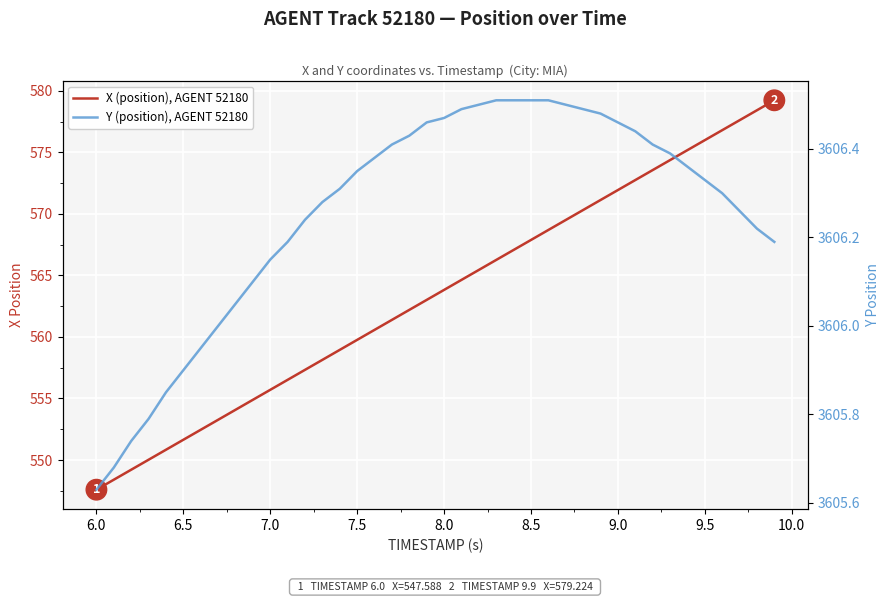

Which has a higher value, 6.0 or 9.0?

9.0